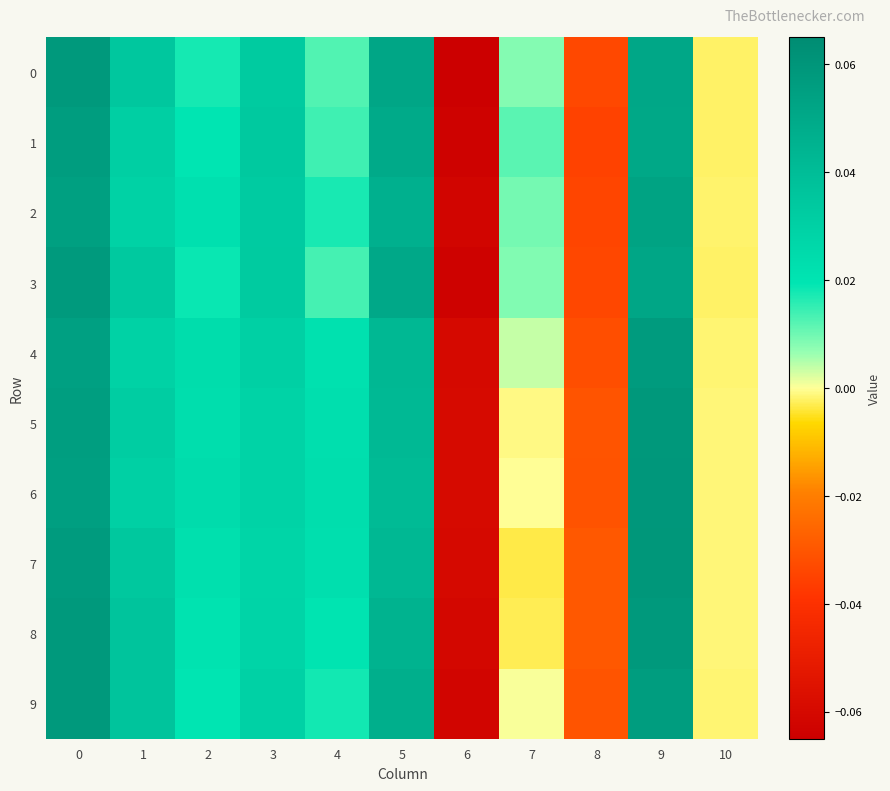

At how many categories does at least one series exceed 0?

8